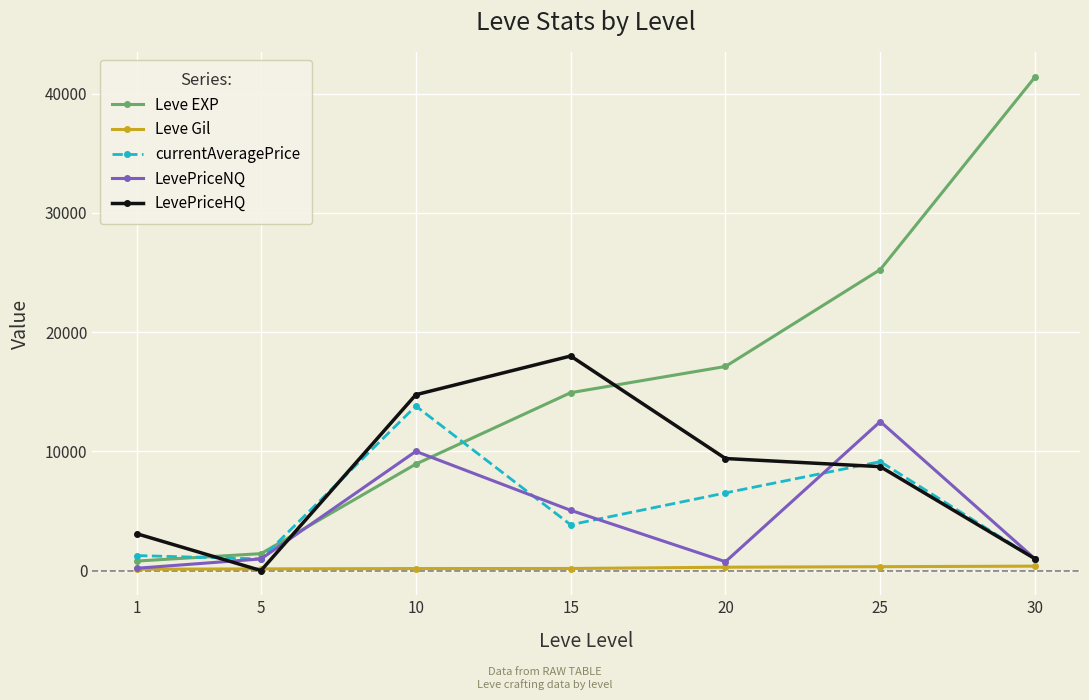

The value of LevePriceHQ at 25 is 13243. True or false?

False